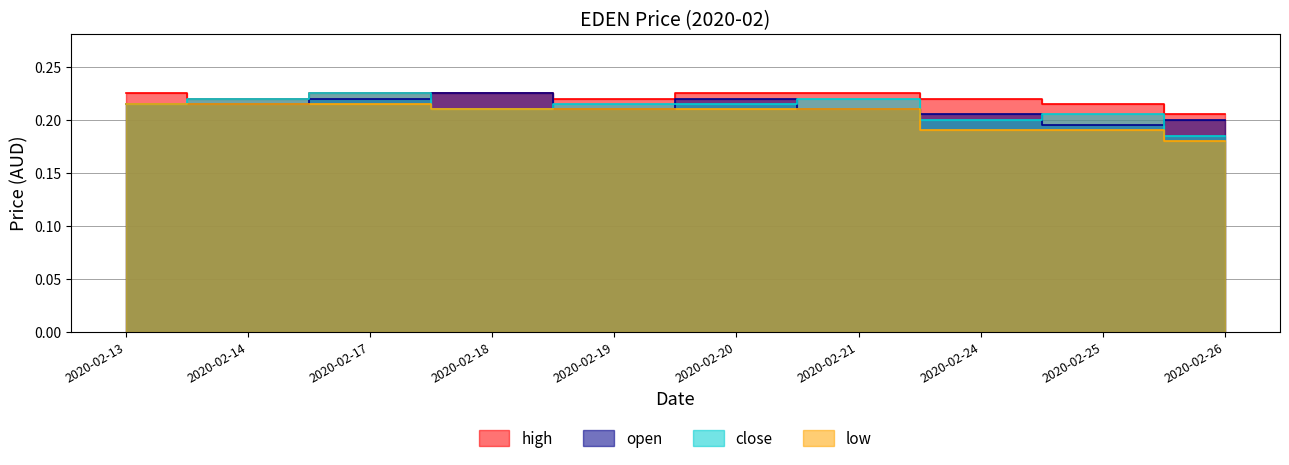

Does the chart display data point markers on the line(s)?

No